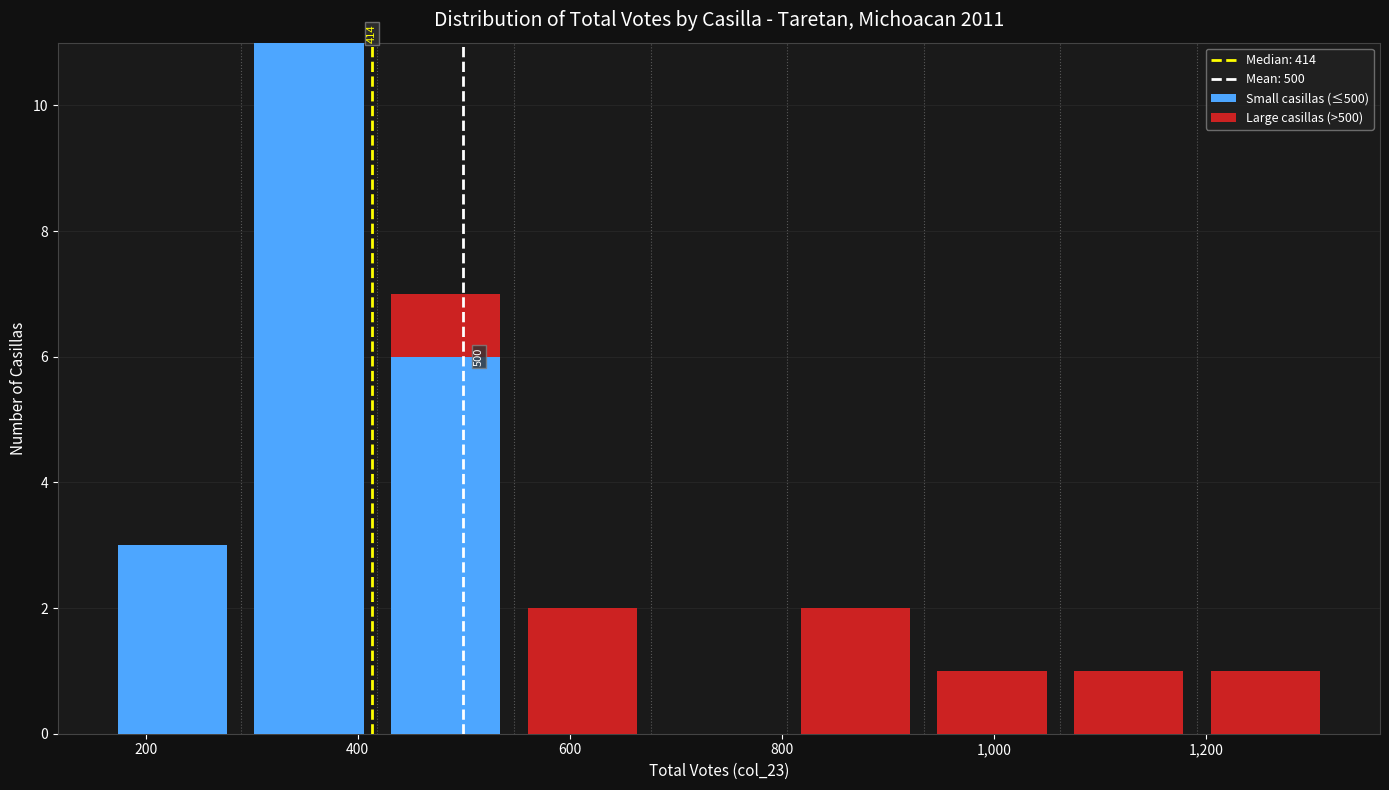

Which range on the x-axis has the tallest stacked bar (by total height)?

280 to 420